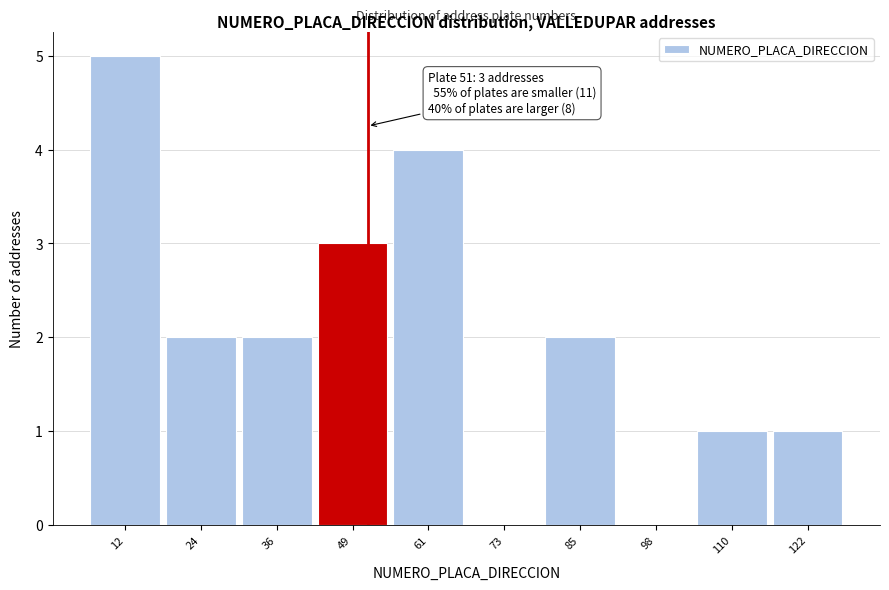

Over which range of the x-axis is the bar tallest?

6 to 18